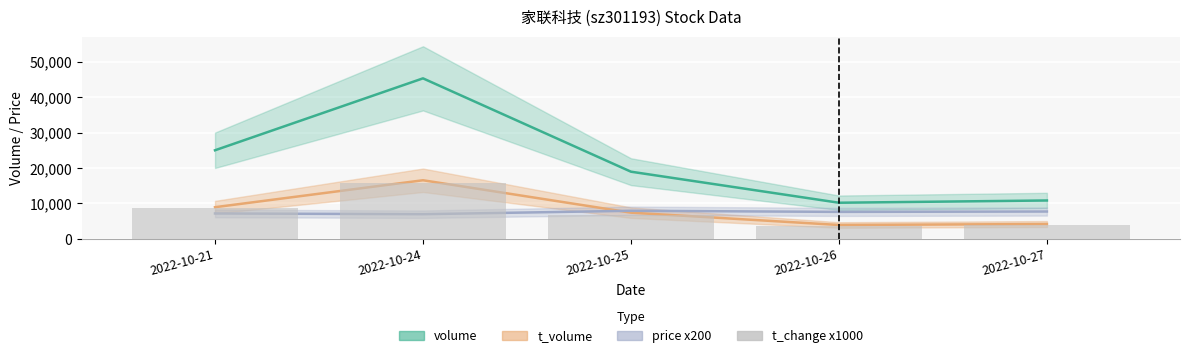

Reading right to left, transcribe all the data shown in this chart.

volume: 10835	10197	18967	45334	25016
t_volume: 4184	3914	7397	16548	8936
price x200: 7716	7616	7922	6962	7166
t_change x1000: 3800	3580	6650	15910	8780